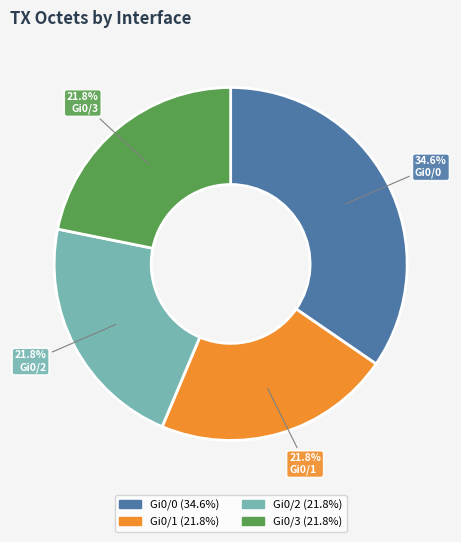

Is there any slice that represents more than half of the pie?

No